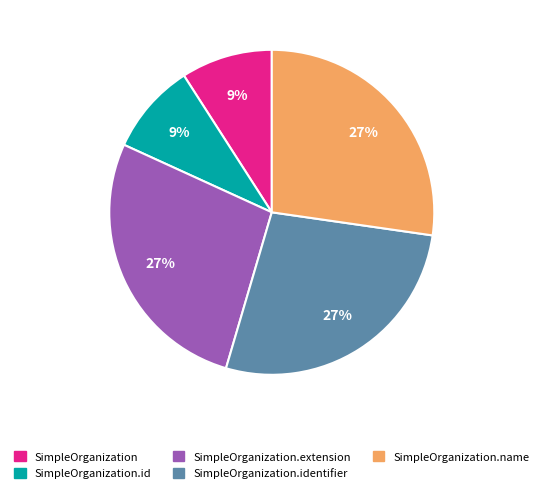

Is there any slice that represents more than half of the pie?

No